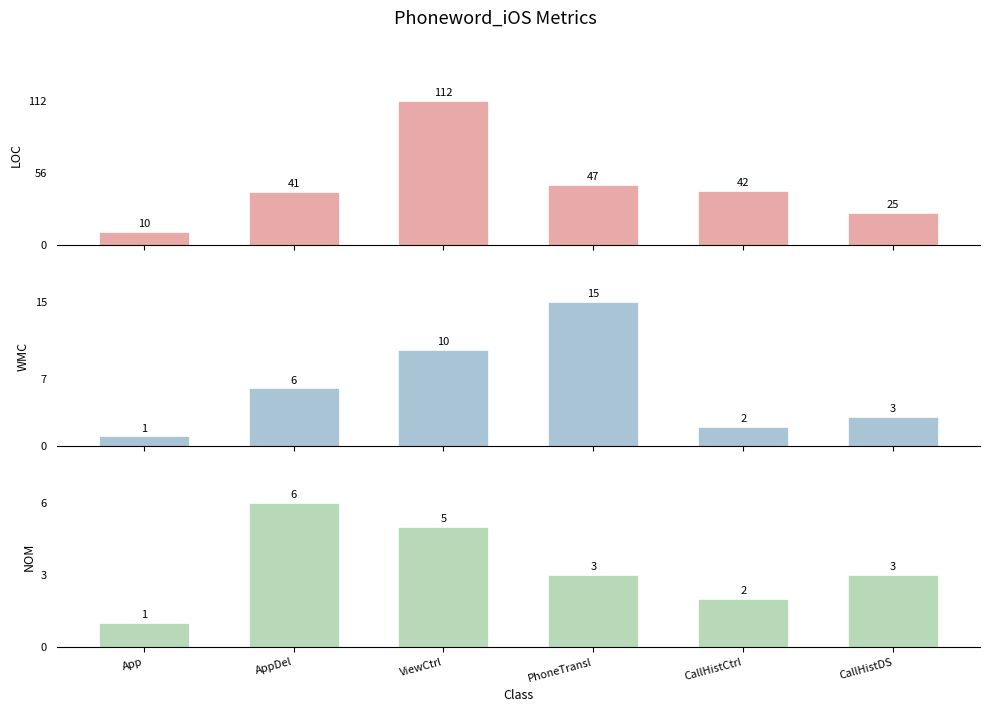

Reading left to right, what are all the values shown in this chart?

LOC: 10	41	112	47	42	25
WMC: 1	6	10	15	2	3
NOM: 1	6	5	3	2	3